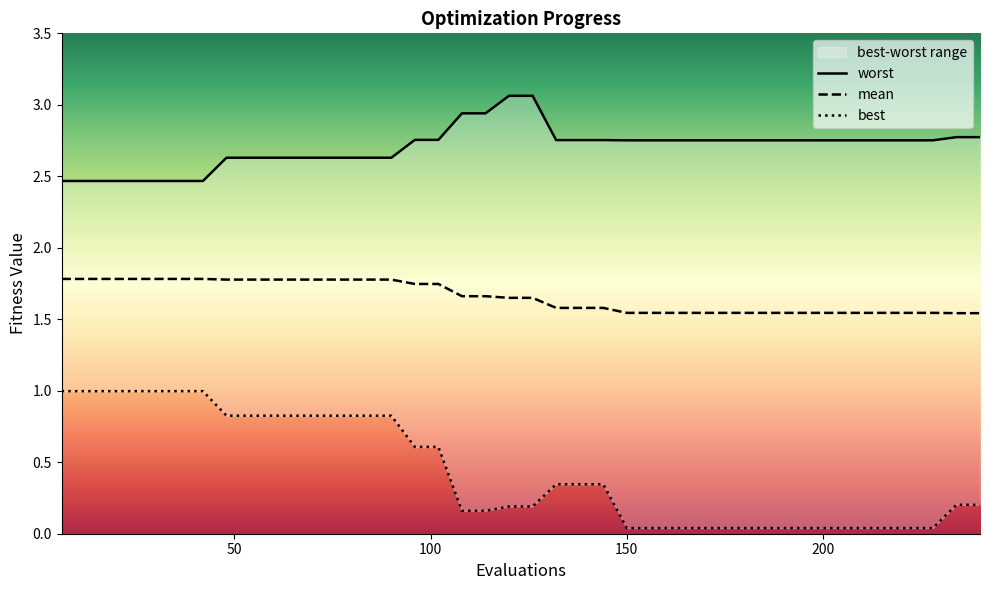

What is the highest value of the mean series?

1.8